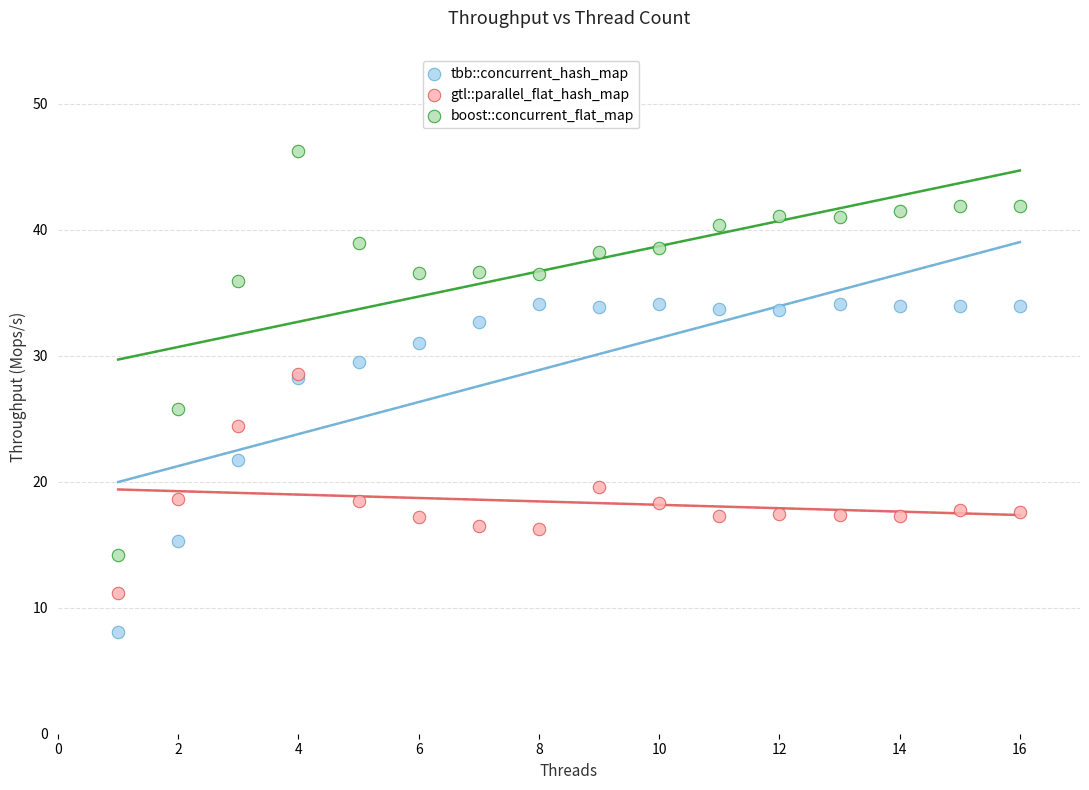

In the tbb::concurrent_hash_map series, what Y value is closest to 21?

21.7